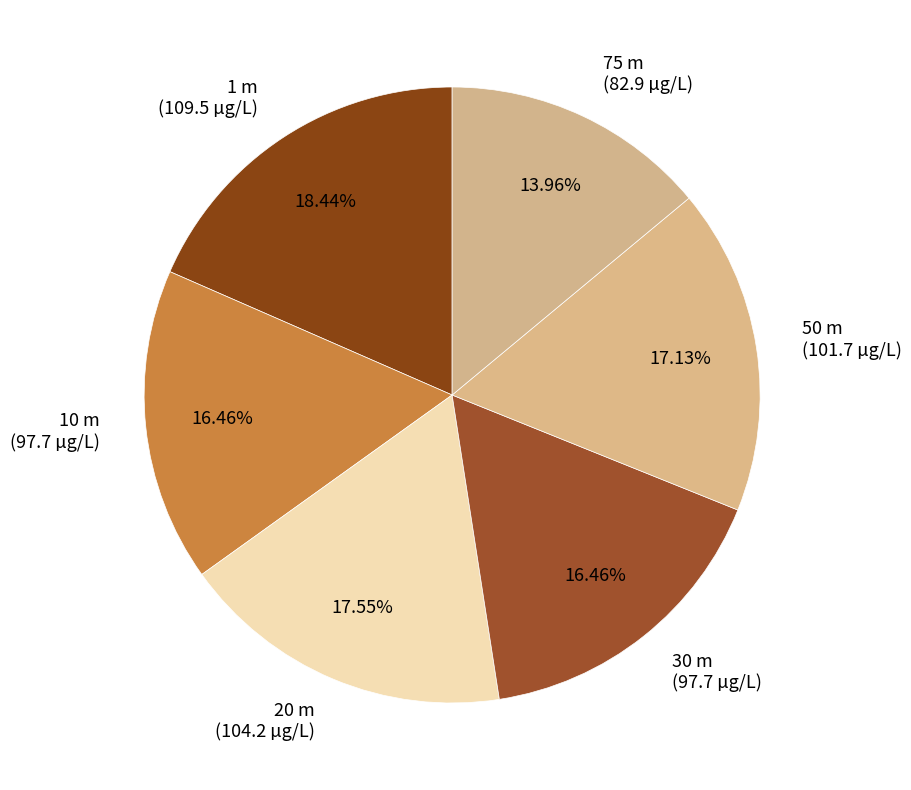

Count the number of slices in the pie.

6